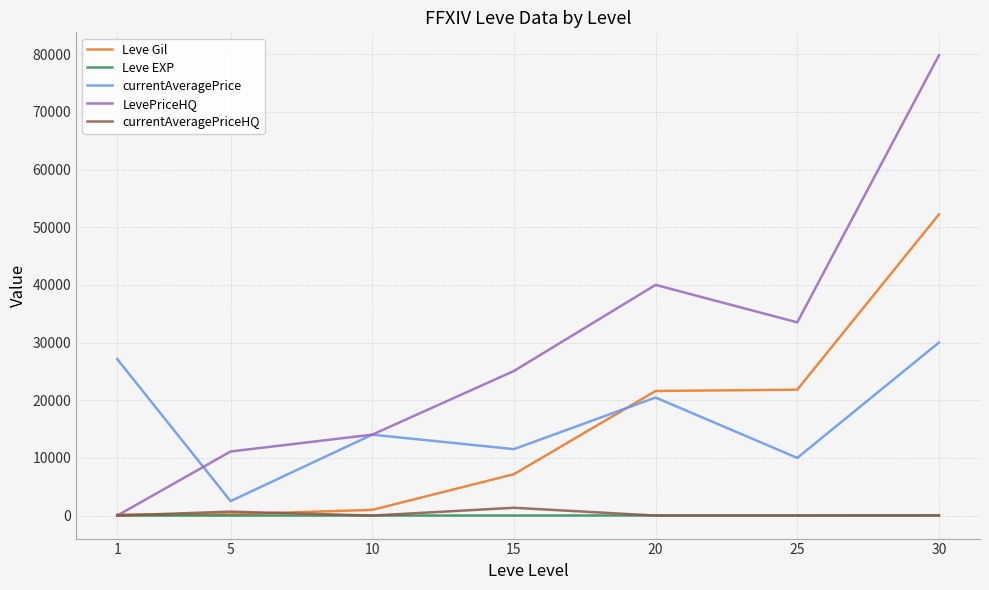

Is it true that LevePriceHQ equals 41734 at 15?

False